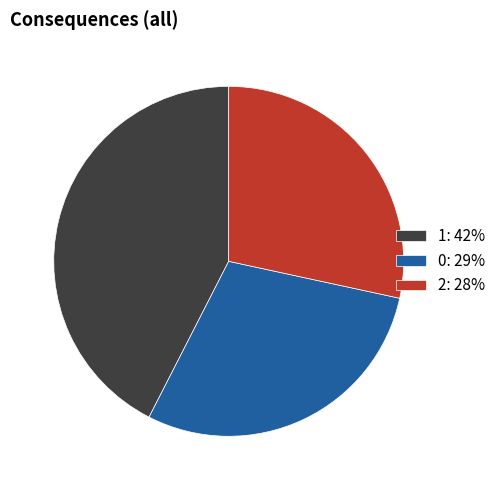

Do 0: 29% and 1: 42% together represent more than half of the pie?

Yes